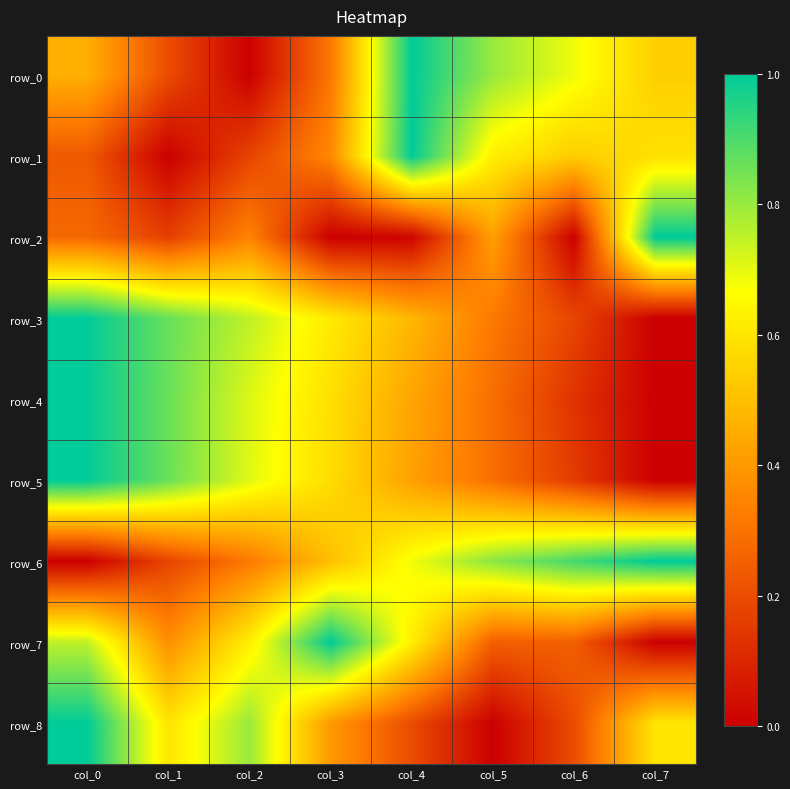

Rank the categories by row_6 value from lowest to highest.

col_0, col_1, col_2, col_3, col_4, col_5, col_6, col_7